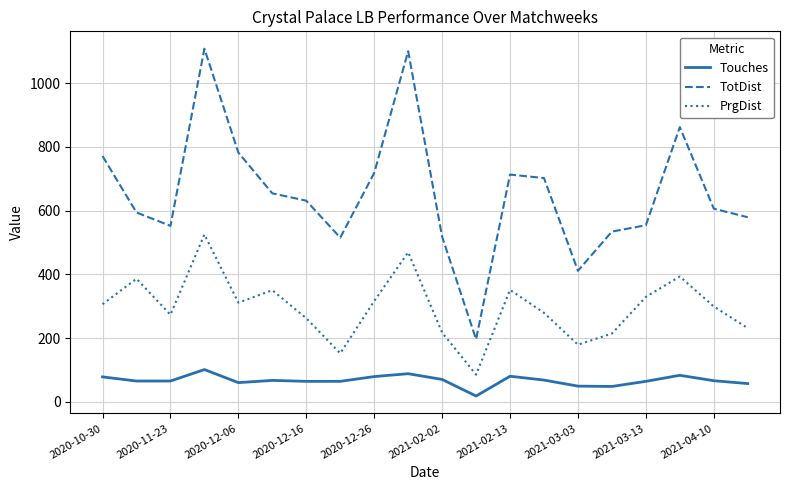

How many lines are shown in the chart?

3